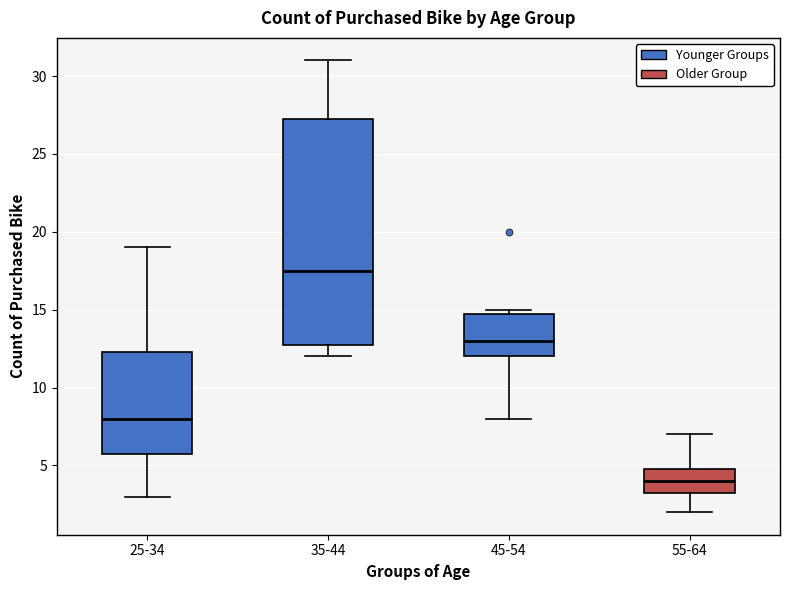

Which box is the tallest, from its lower edge to its upper edge?

35-44